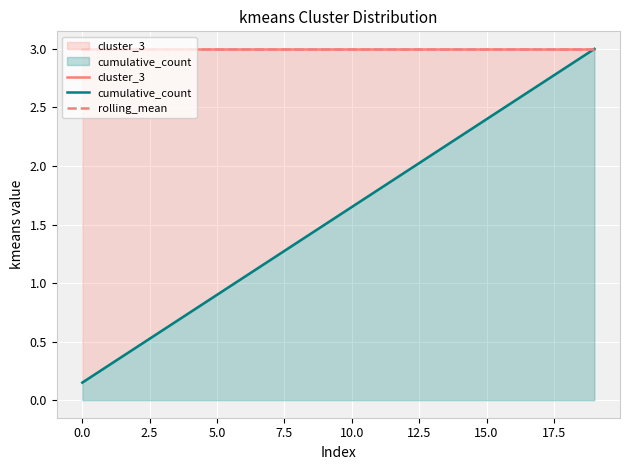

What is the average value of the rolling_mean series?

3.0